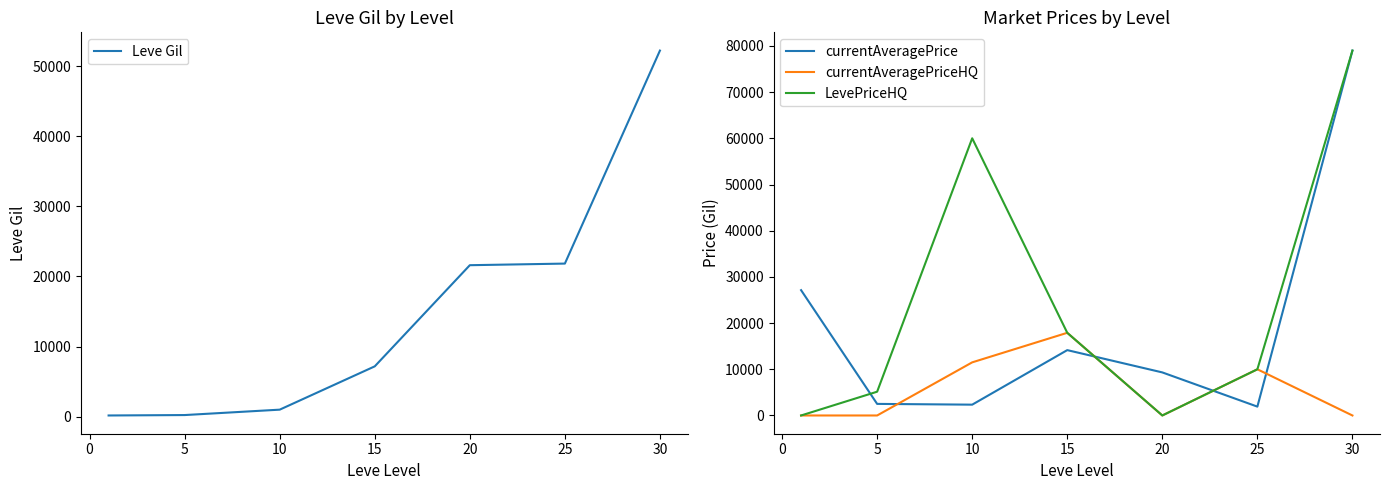

At how many categories does at least one series exceed 24686?

3